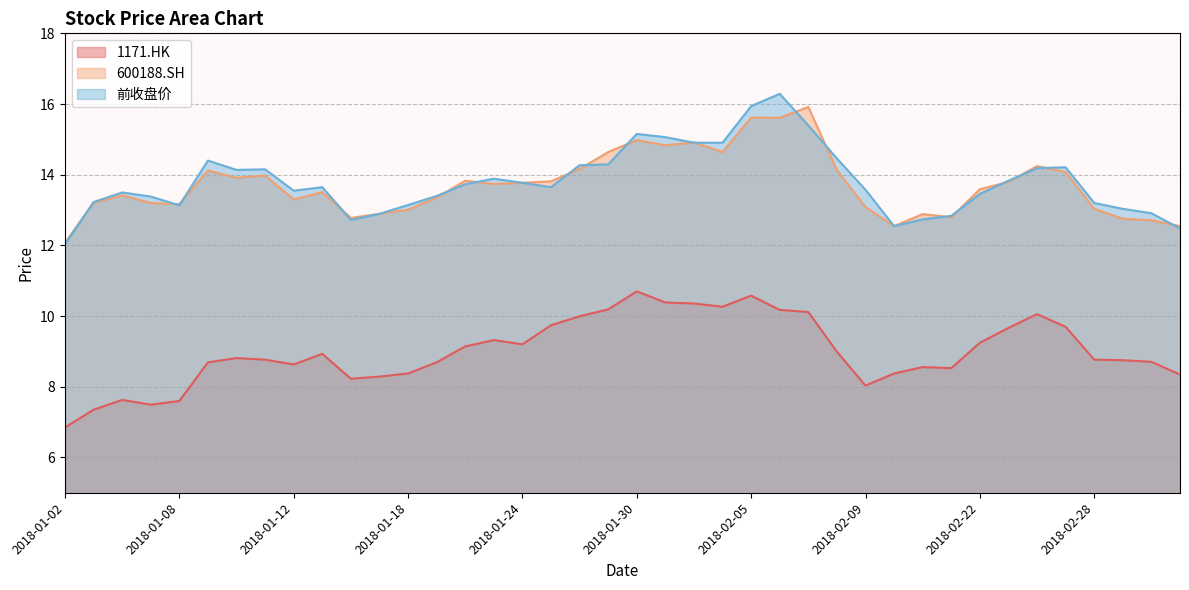

What is the maximum value for 1171.HK?

10.7